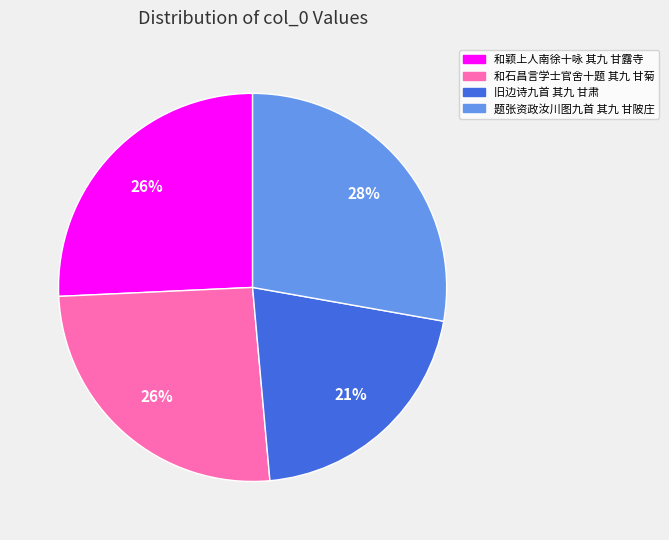

To the nearest percent, what portion does 和颖上人南徐十咏 其九 甘露寺 represent?

26%